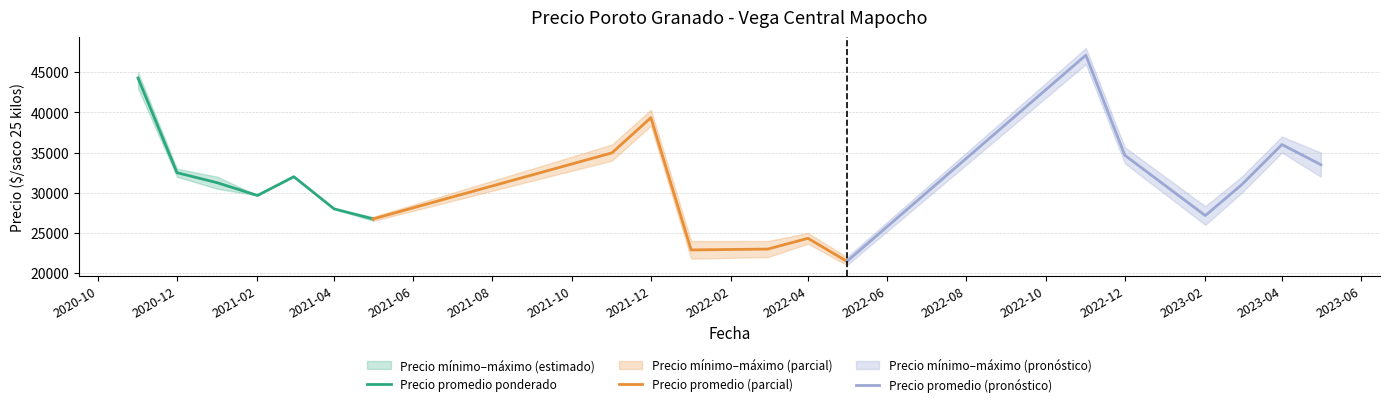

What is the minimum value for Precio promedio ponderado?

26750.0